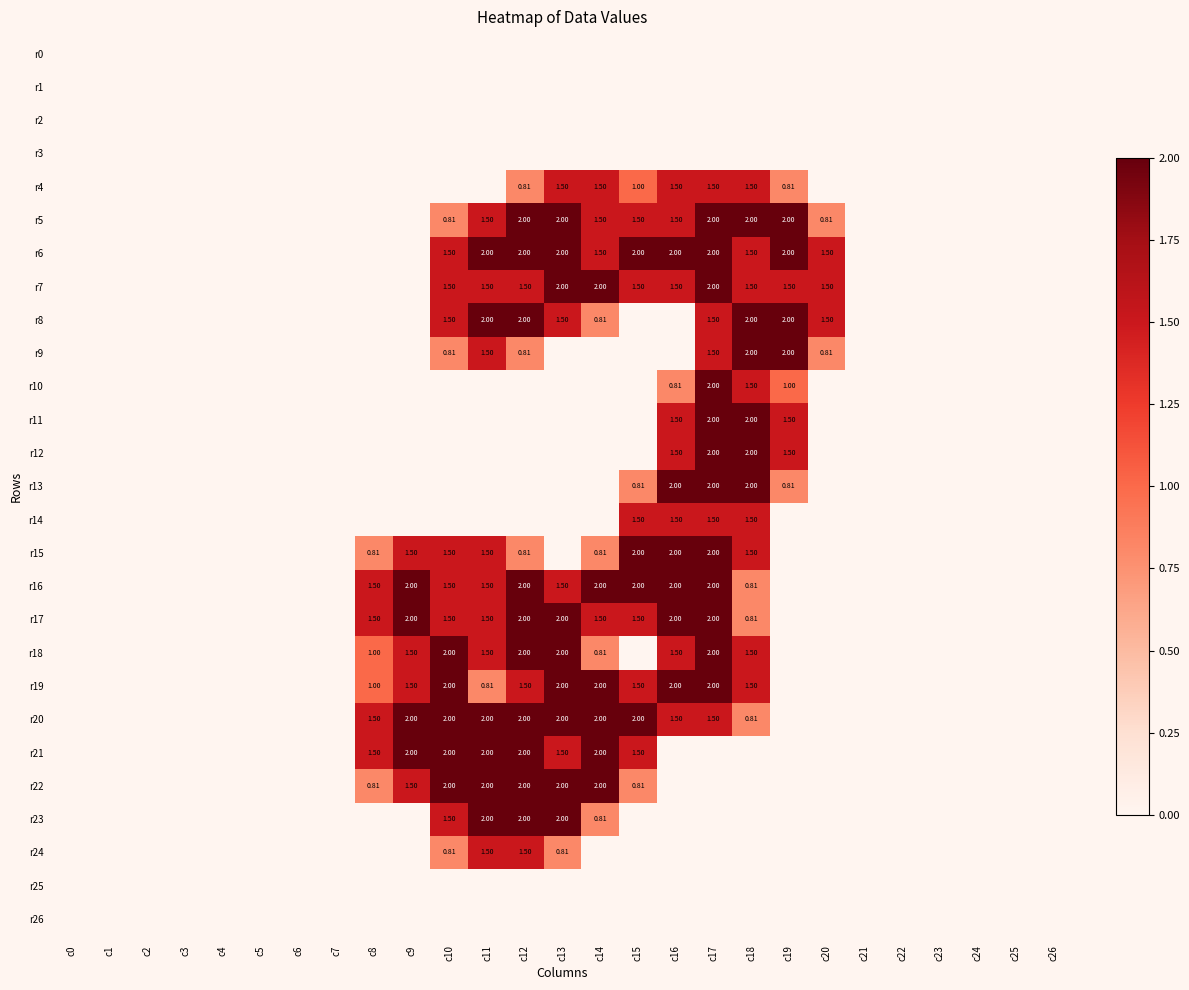

Which has a higher value, c26 or c1?

c26